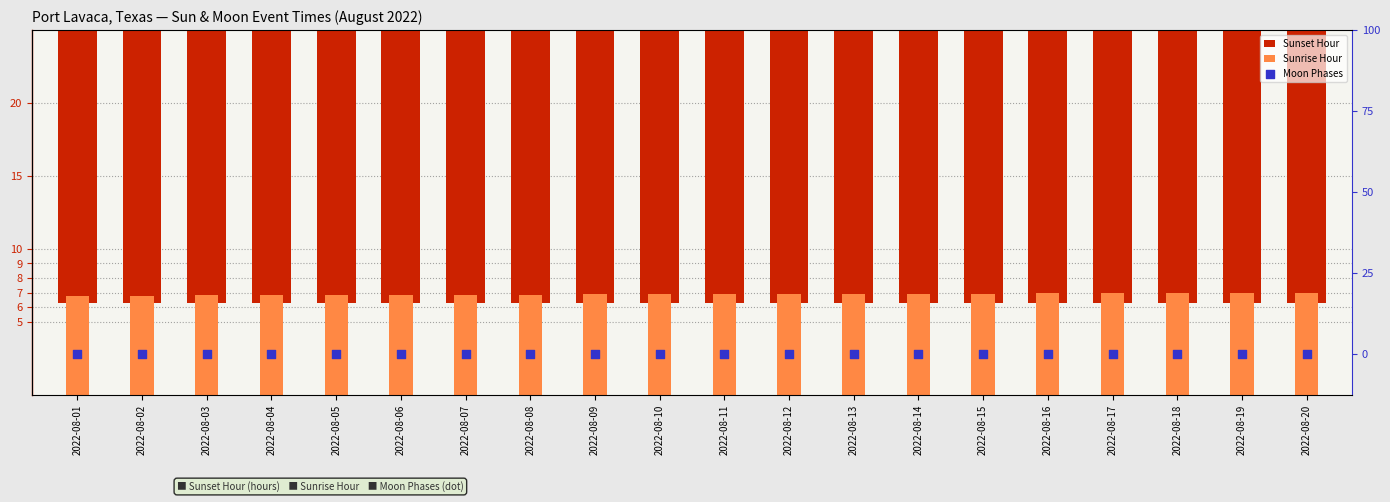

What are all the series names shown in the legend?

Sunset Hour, Sunrise Hour, Moon Phases